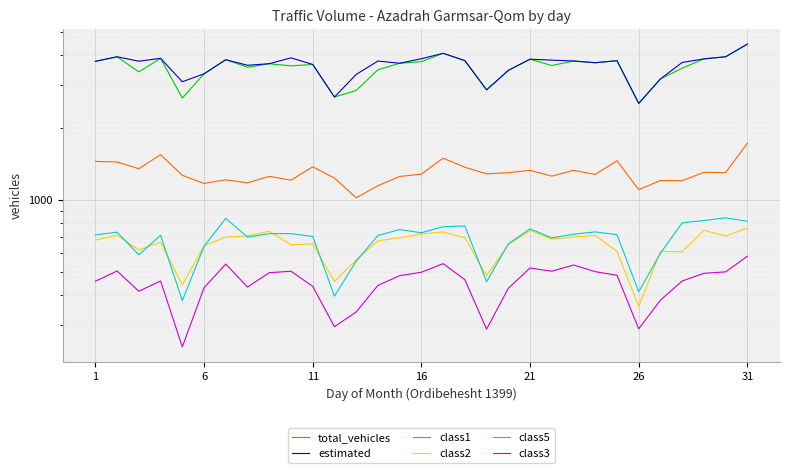

Count the number of categories in the chart.

31